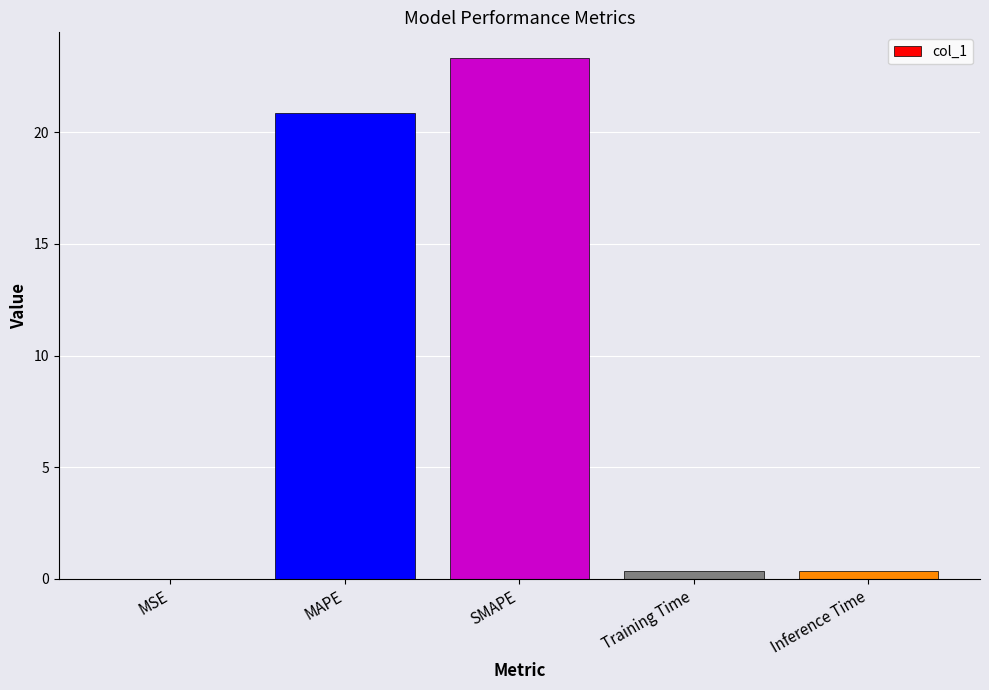

Where is the data nearest to the value 11?

MAPE